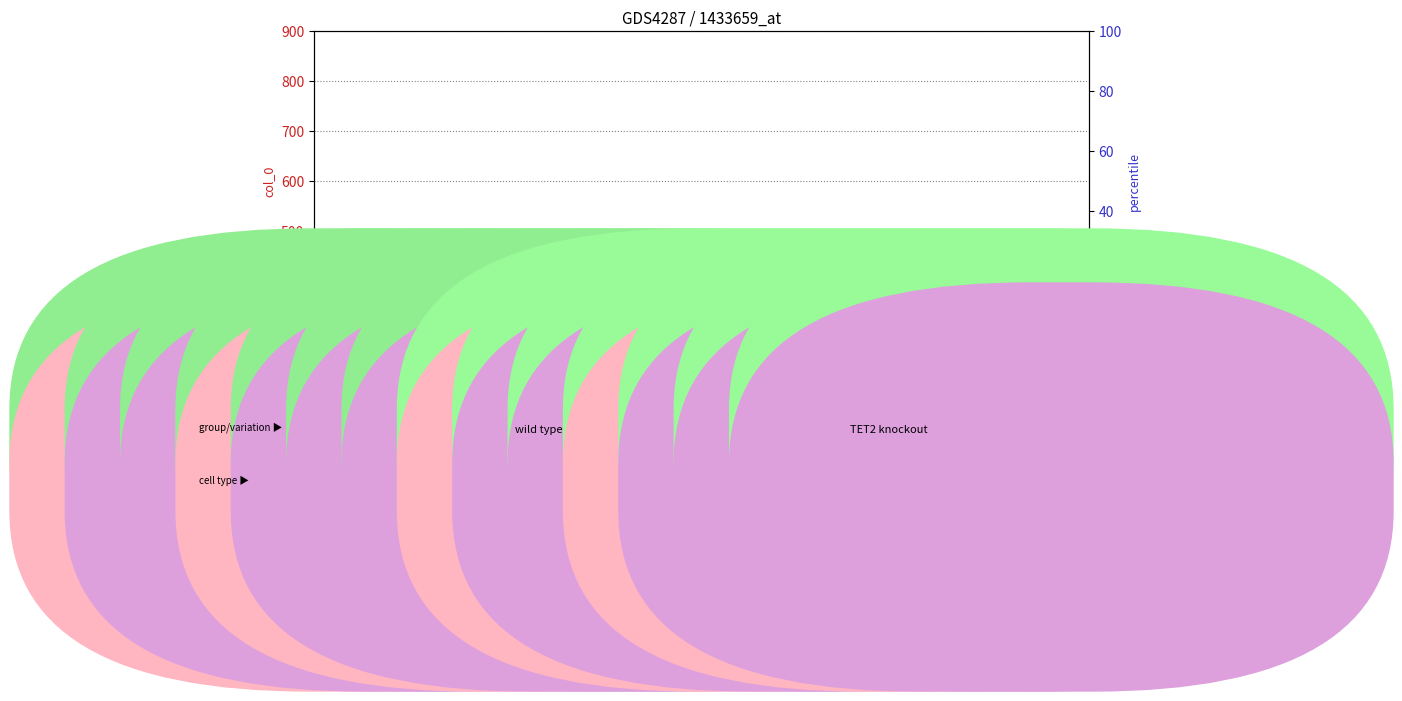

Is the value of percentile rank within the sample at 425 greater than the value of count at 410?

No